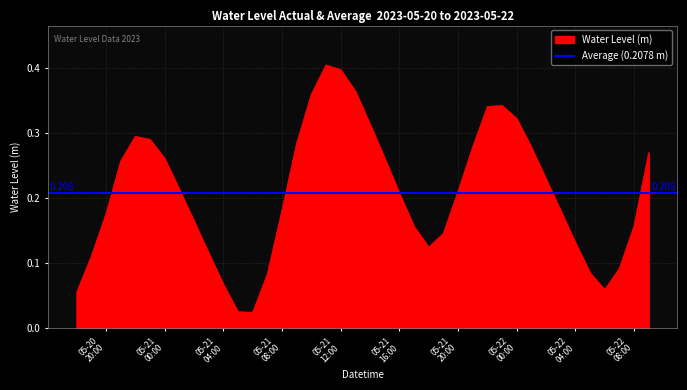

What is the average value?

0.2